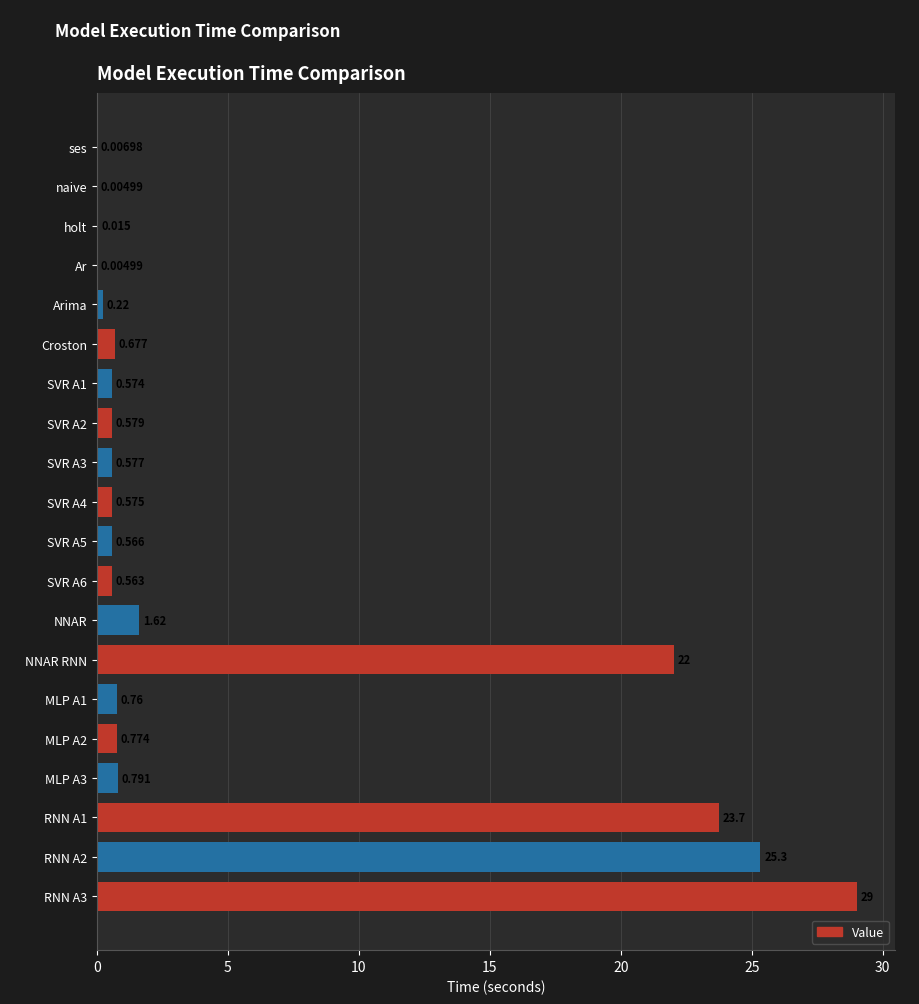

At which label is the value closest to 14?

NNAR RNN